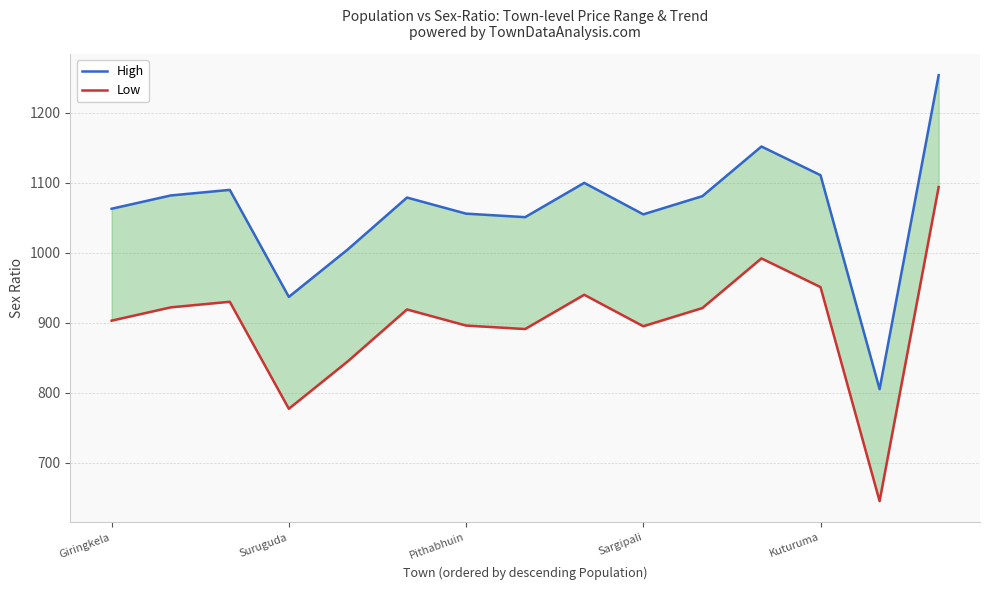

What is the difference between the maximum and minimum values in the Low series?

449